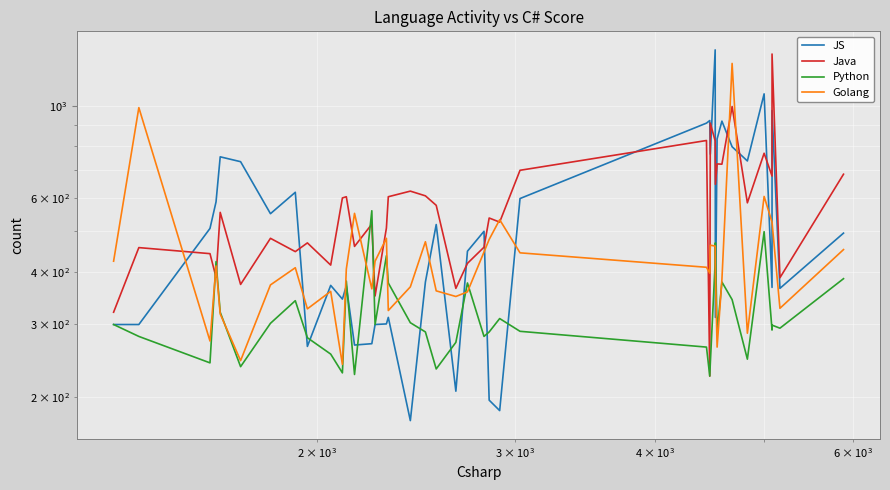

Is it true that Golang equals 136 at 8?

False